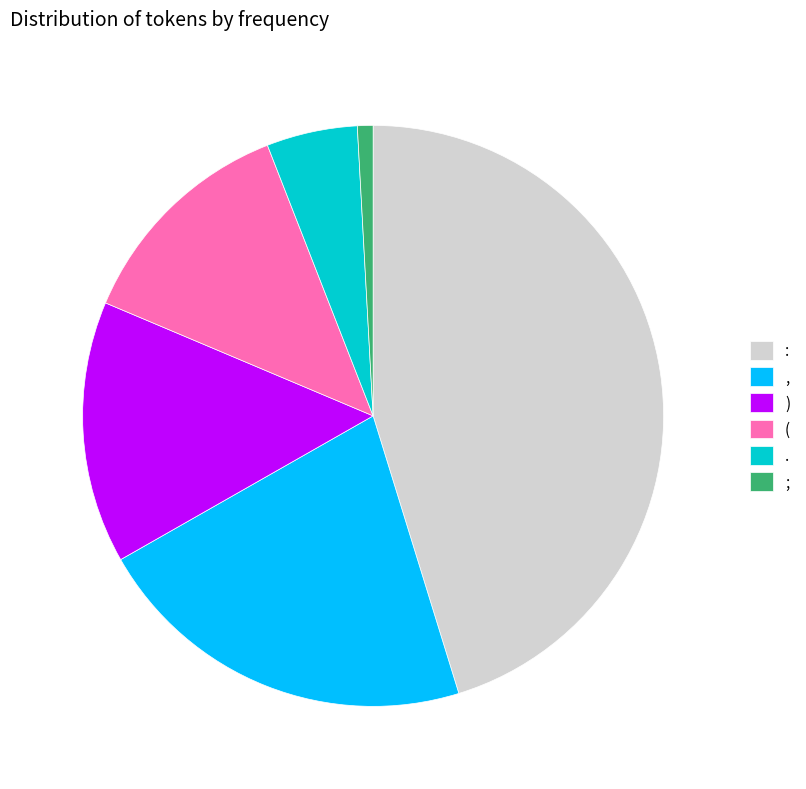

Approximately how many times larger is the value at . compared to :?

0.1